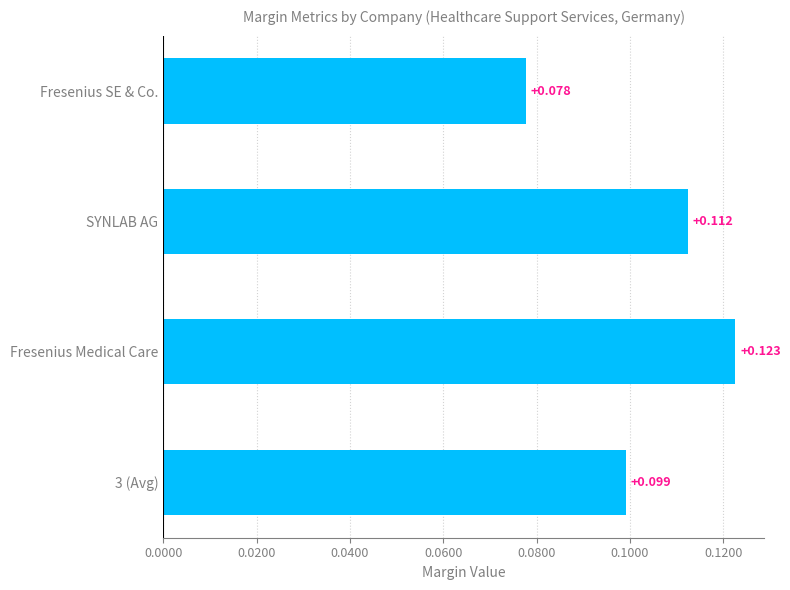

At which label is the value closest to 0?

Fresenius SE & Co.